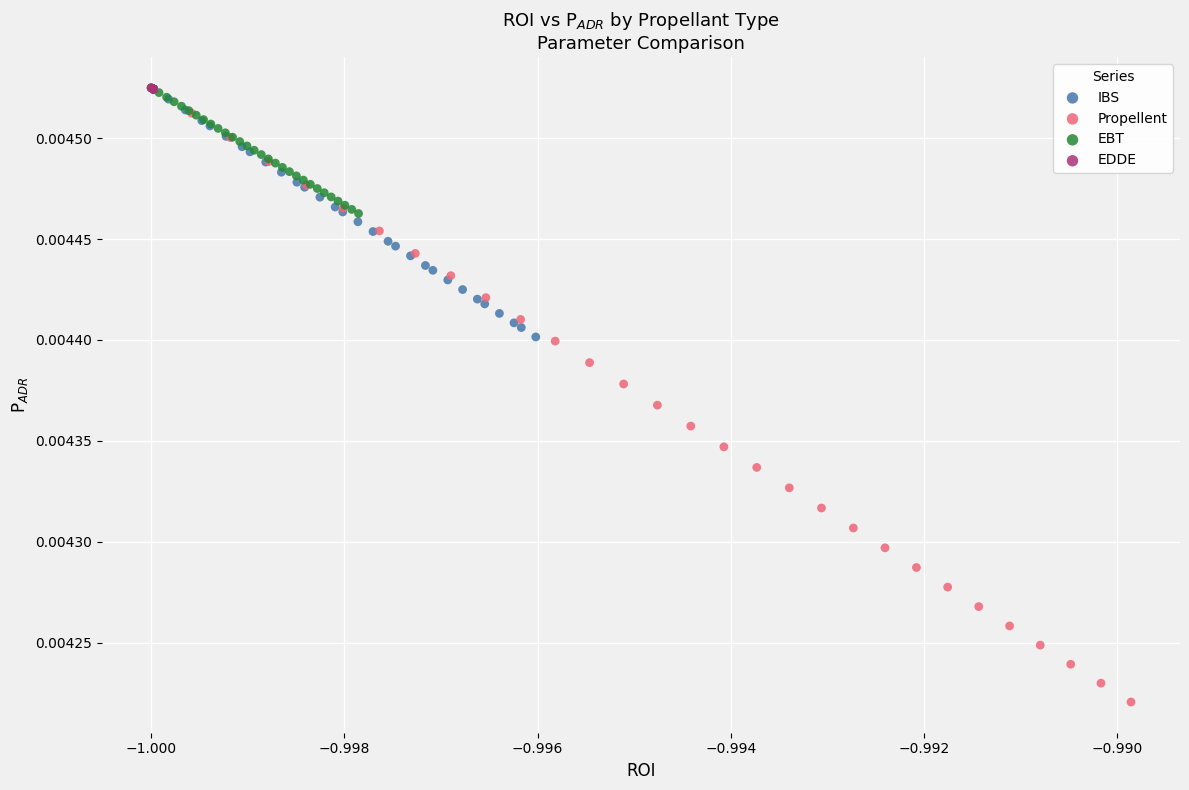

What are all the series names shown in the legend?

IBS, Propellent, EBT, EDDE